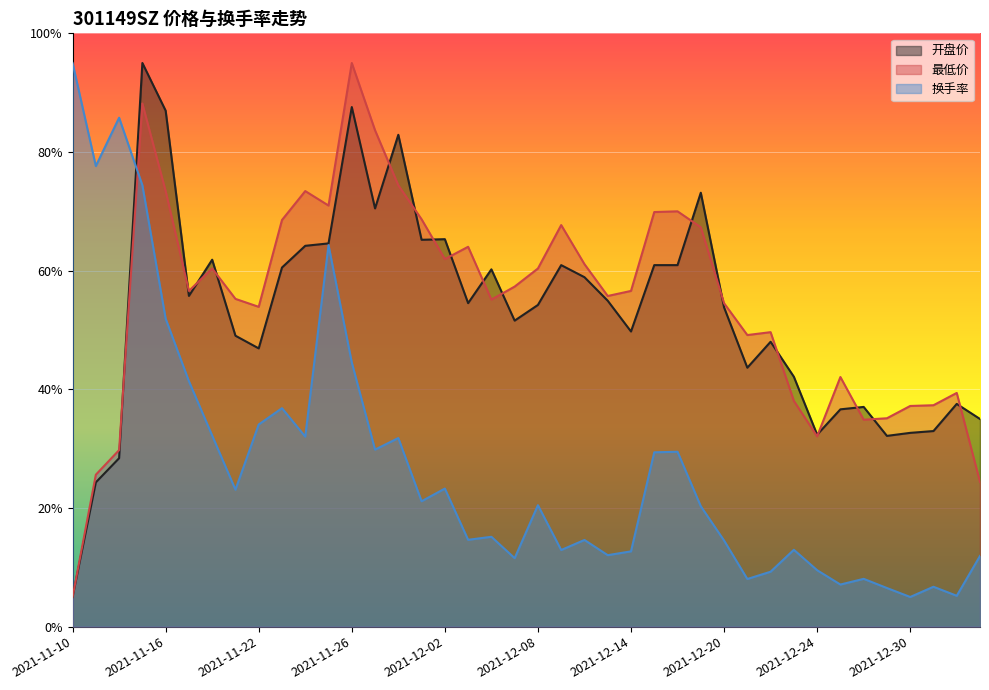

How many interior local valleys does the 换手率 series have?

13